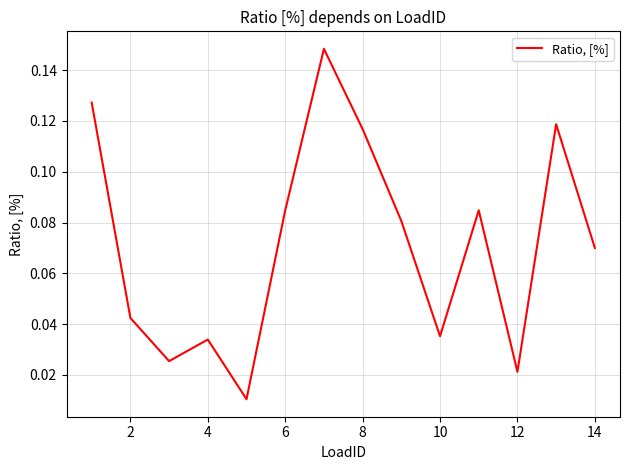

The value at 4 is 0.1. True or false?

False